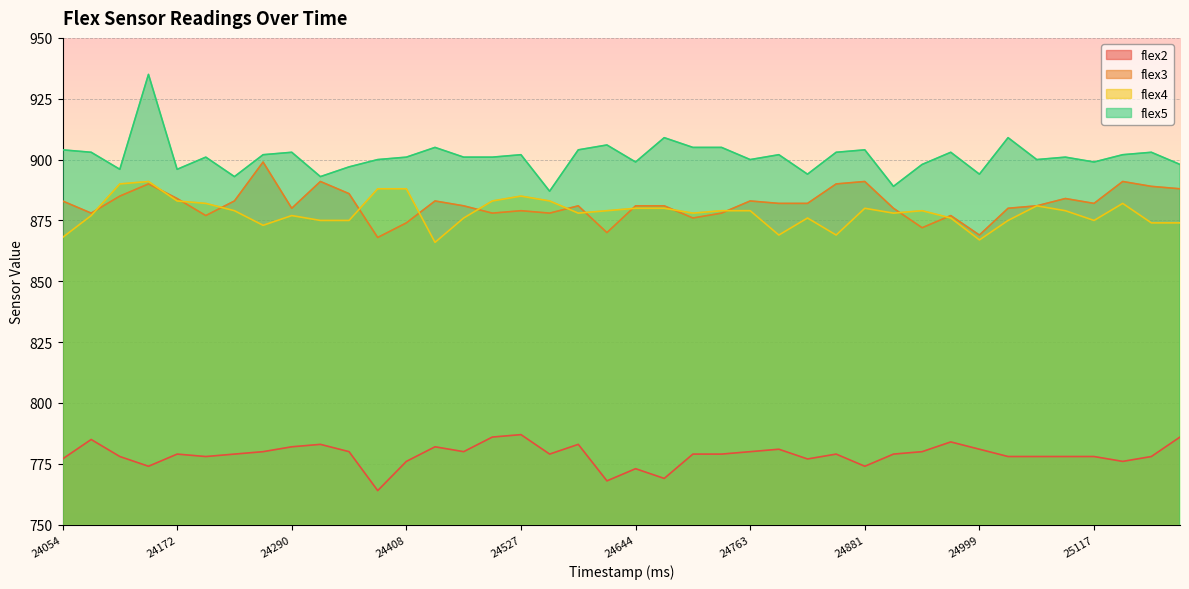

How many lines are shown in the chart?

4